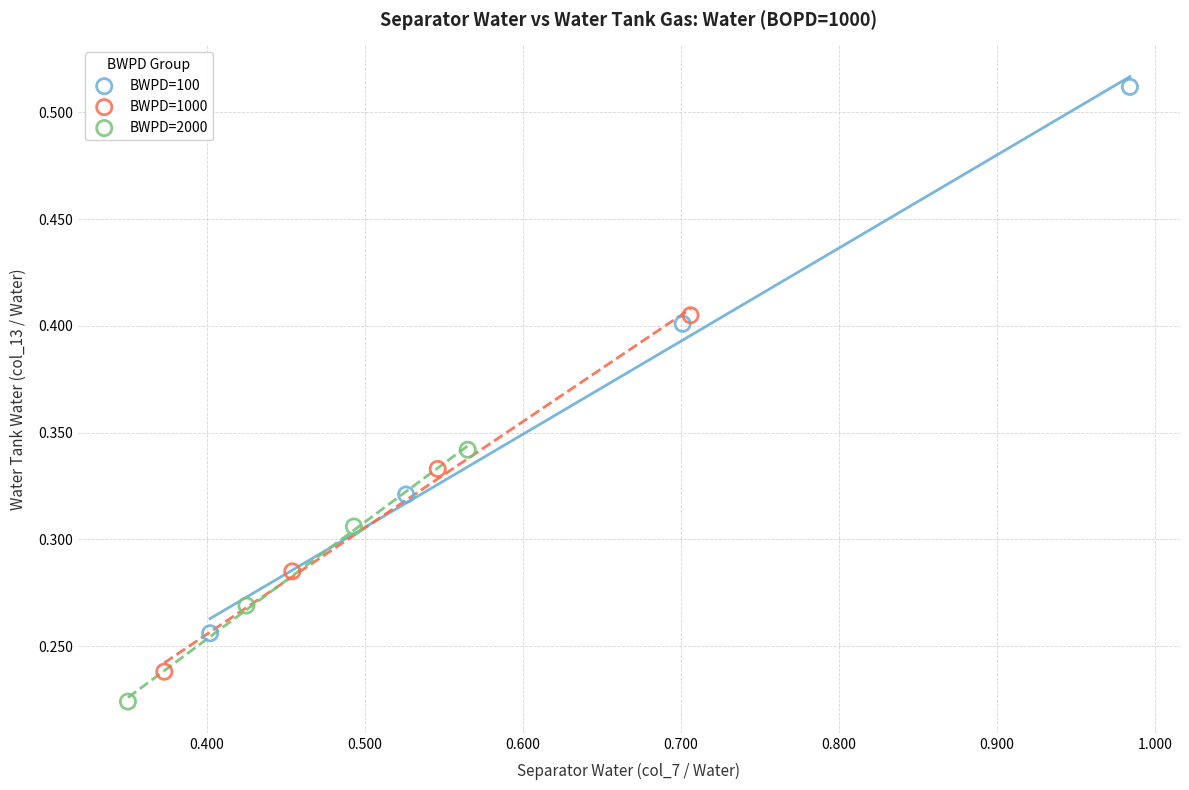

Which series has the widest spread of Y values?

BWPD=100